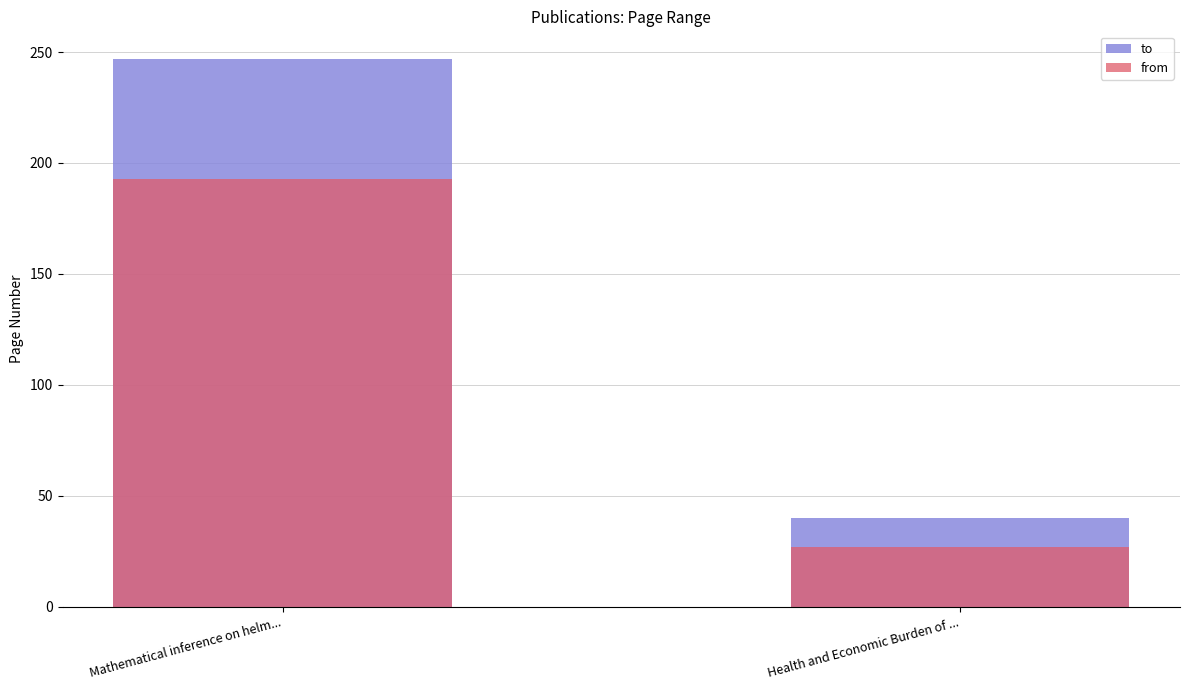

At which label does to reach its minimum?

Health and Economic Burden of ...